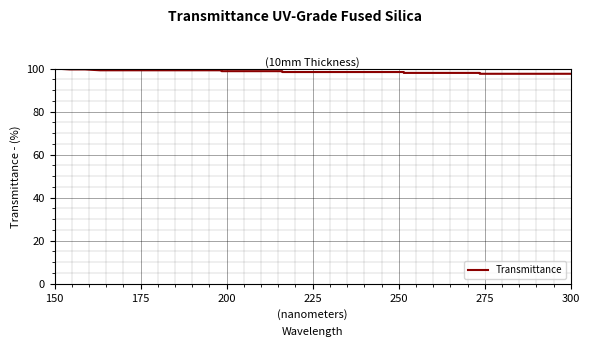

Reading left to right, what are all the values shown in this chart?

100.0	99.6	99.6	99.6	99.2	99.2	99.2	99.2	99.2	99.2	99.2	99.2	99.2	98.8	98.8	98.8	98.8	98.8	98.4	98.4	98.4	98.4	98.4	98.4	98.4	98.4	98.4	98.0	98.0	98.0	98.0	98.0	98.0	97.6	97.6	97.6	97.6	97.6	97.6	97.6